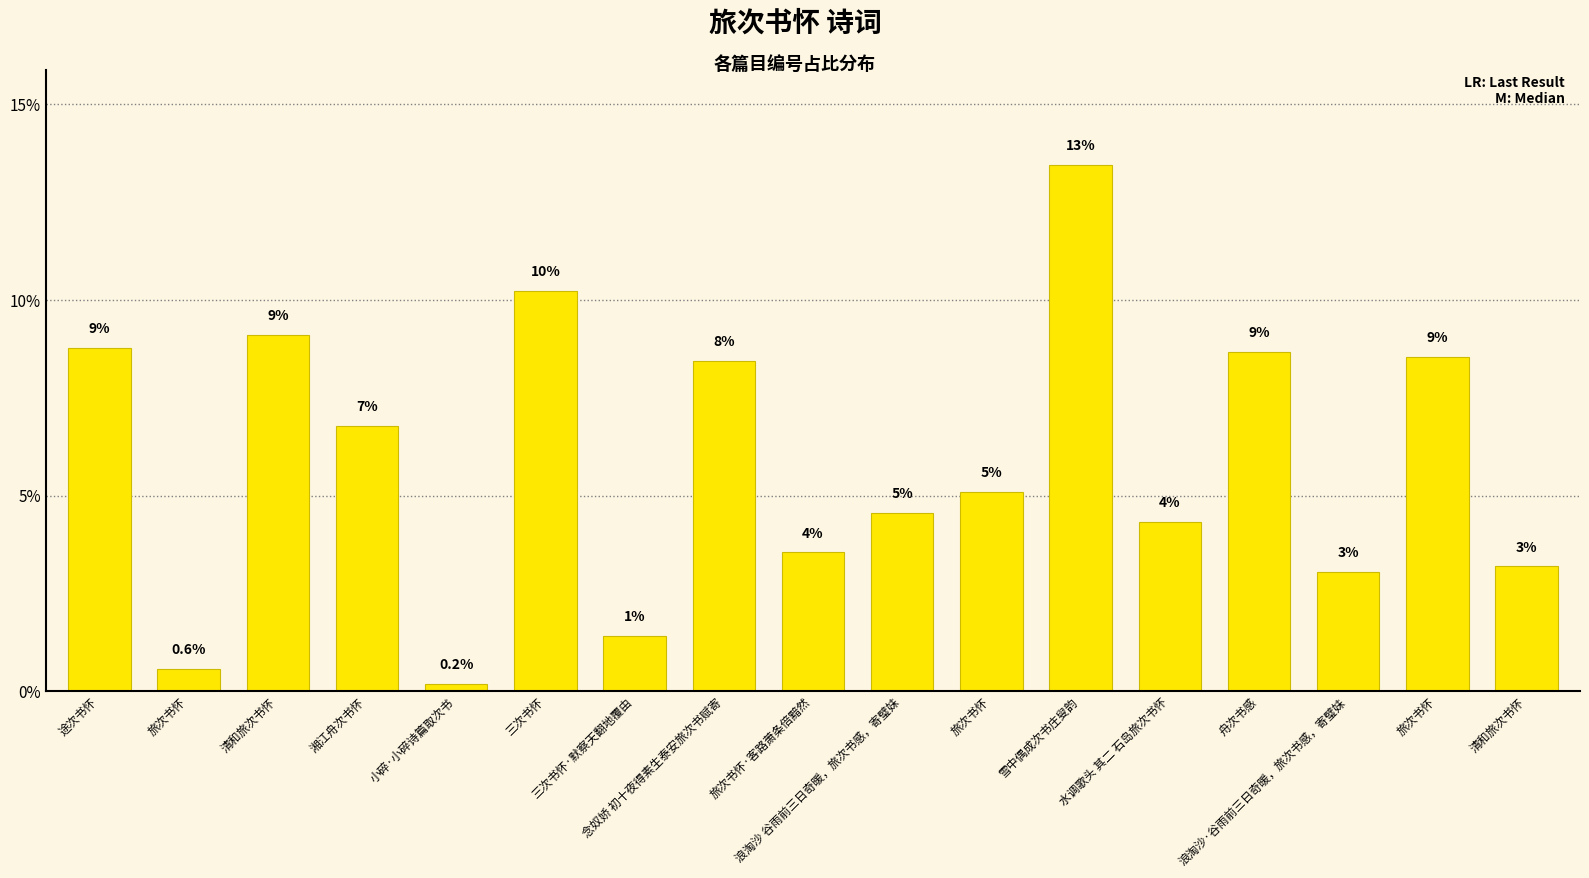

Rank the categories by value from lowest to highest.

小碎·小碎诗篇取次书, 旅次书怀, 三次书怀·默察天翻地覆由, 浪淘沙·谷雨前三日奇暖，旅次书感，寄璧妹, 清和旅次书怀, 旅次书怀·客路萧条倍黯然, 水调歌头 其二 石岛旅次书怀, 浪淘沙 谷雨前三日奇暖，旅次书感，寄璧妹, 旅次书怀, 湘江舟次书怀, 念奴娇 初十夜得素生泰安旅次书赋寄, 旅次书怀, 舟次书感, 途次书怀, 清和旅次书怀, 三次书怀, 雪中偶成次书庄叟韵